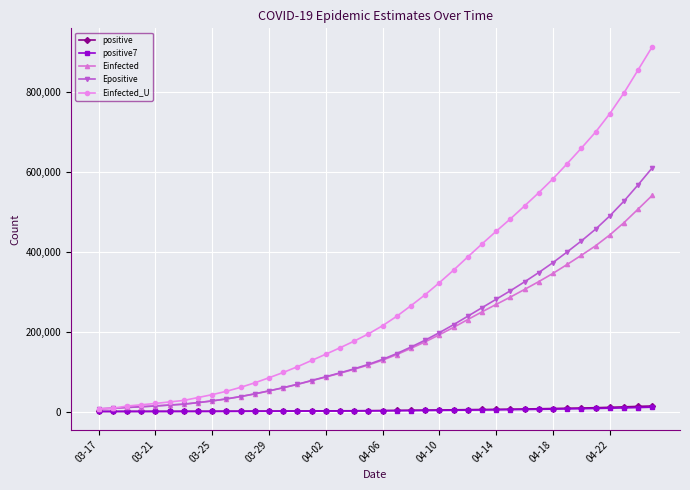

What is the value of the Einfected_U point at the 3rd from the left?

13677.6